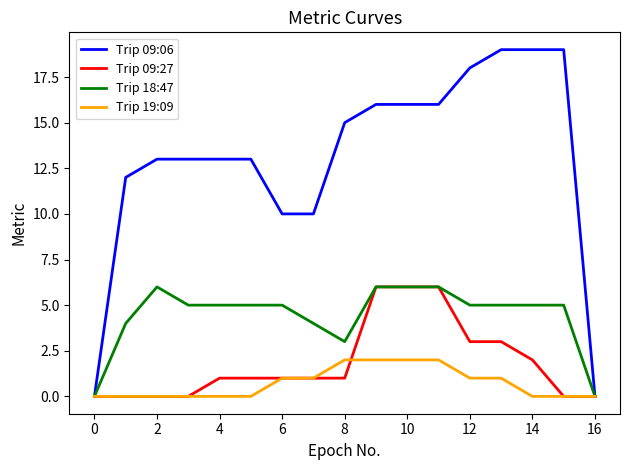

Which series has the largest total across all categories?

Trip 09:06